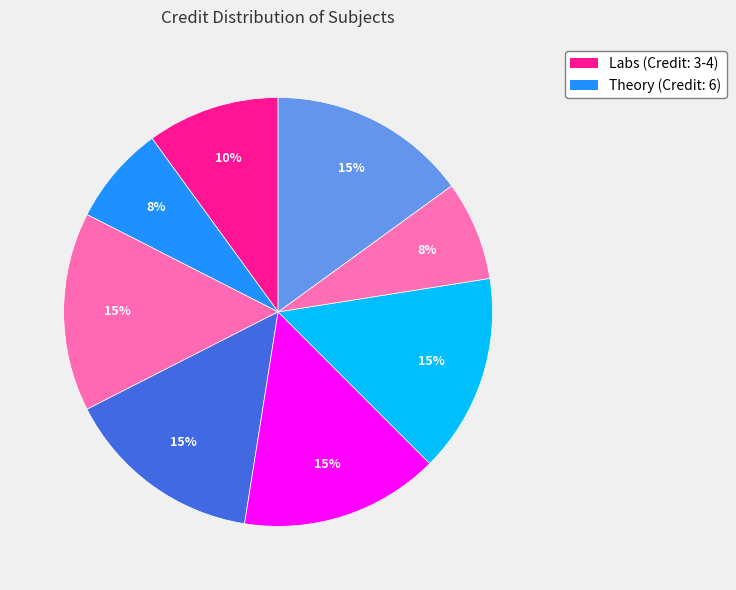

Rank the categories by value from lowest to highest.

EE321, EE361, EE304, EE322, EE340, EE351, EE360, HS311